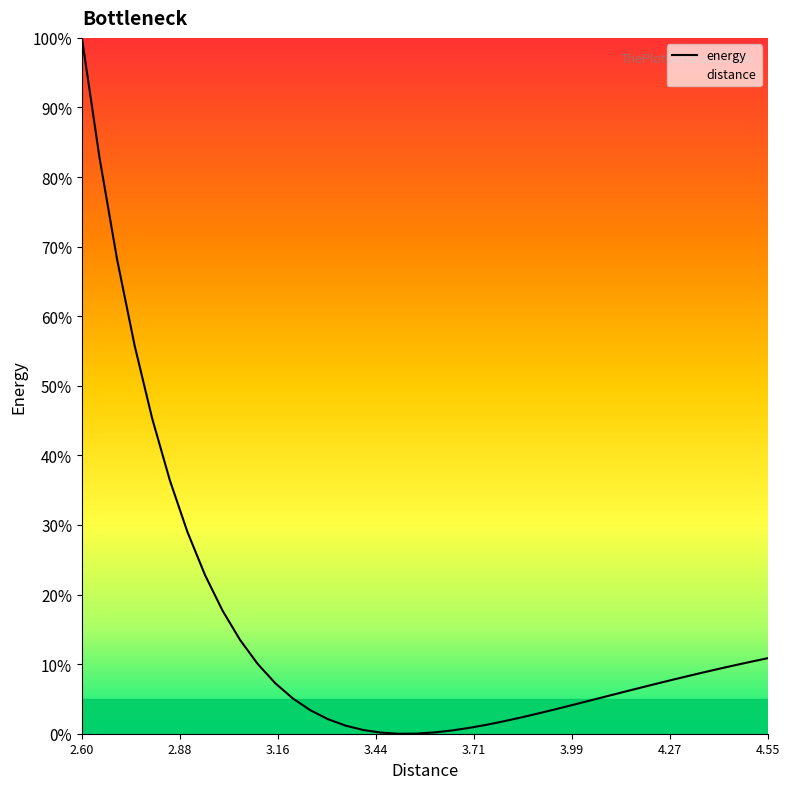

What is the greatest value displayed?

100.0